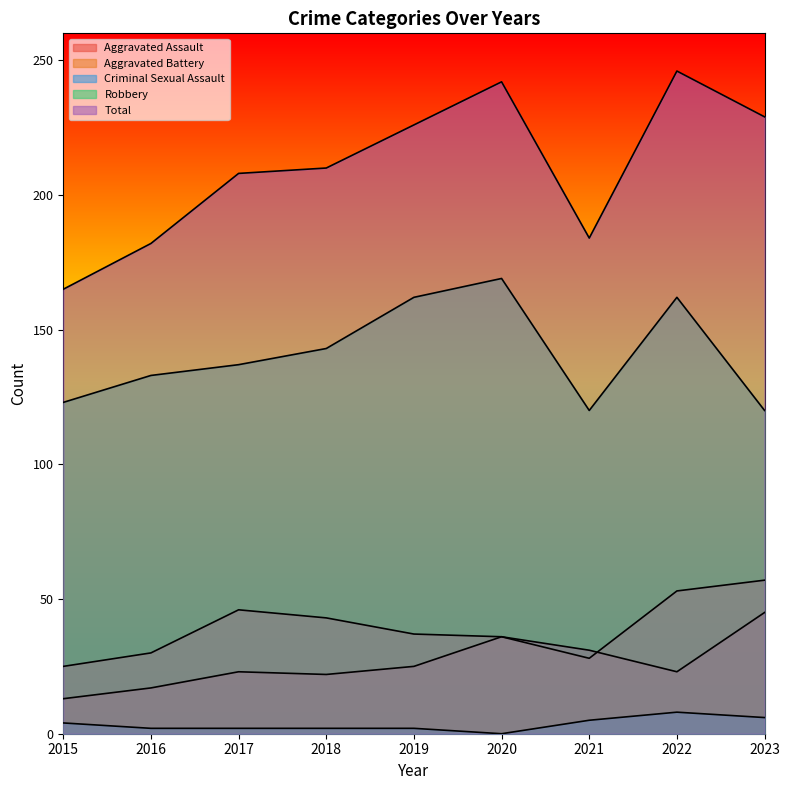

How many lines are shown in the chart?

5